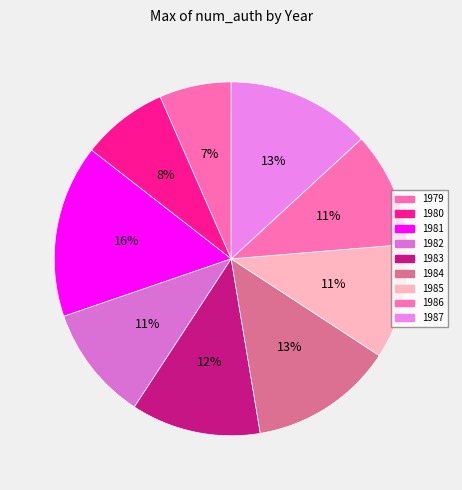

What is the smallest slice in the pie chart?

1979